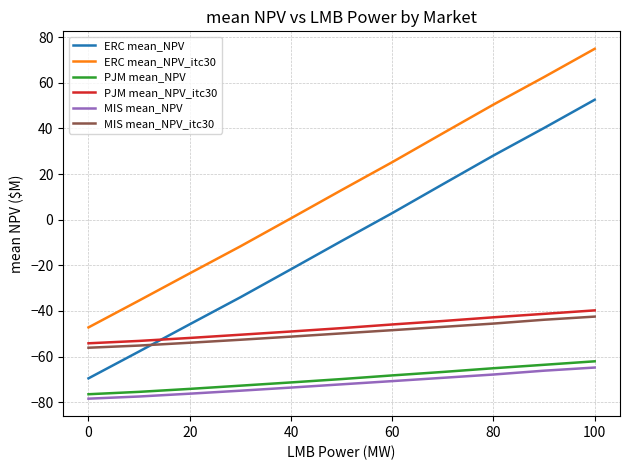

What is the greatest value displayed?

74.9